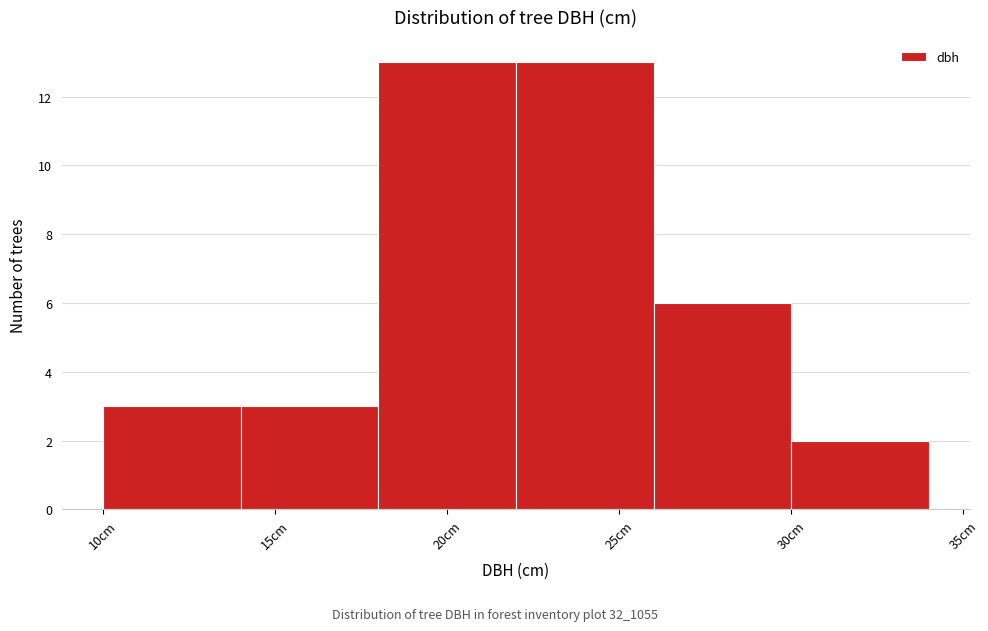

Reading left to right, transcribe this chart: for each bar, give the range it covers on the x-axis and its height. The values are not printed on the chart, so give them approximately, as read against the axis.

10 to 14: 3
14 to 18: 3
18 to 22: 13
22 to 26: 13
26 to 30: 6
30 to 34: 2